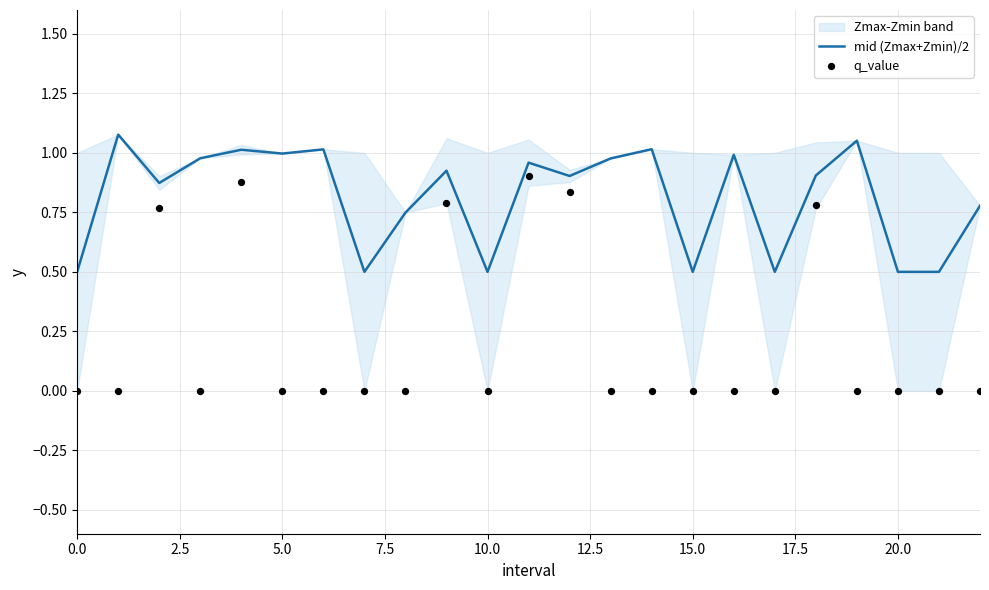

Which series has the largest total across all categories?

mid (Zmax+Zmin)/2